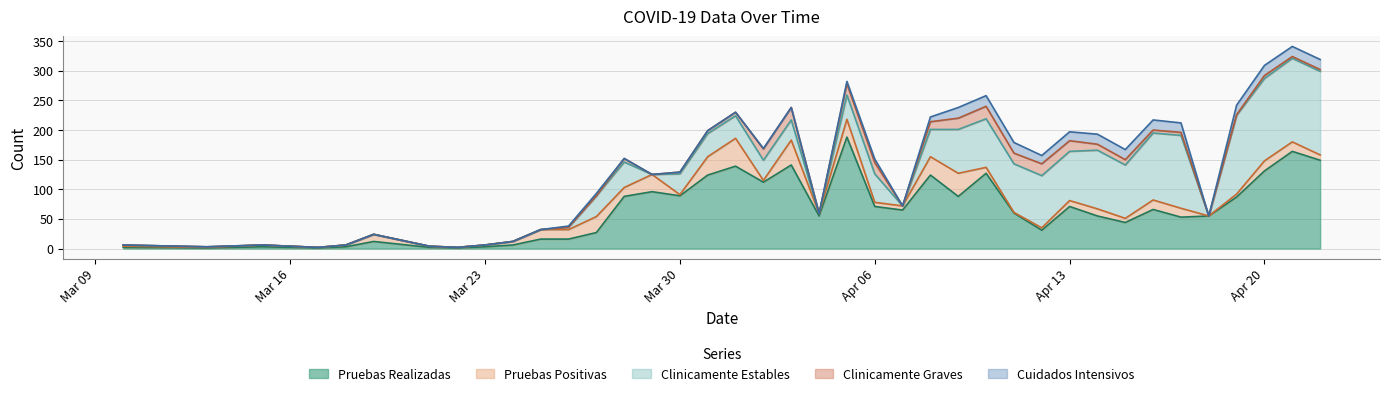

Rank the series at 2020-03-25 from highest to lowest value.

Pruebas Realizadas, Pruebas Positivas, Clinicamente Estables, Clinicamente Graves, Cuidados Intensivos